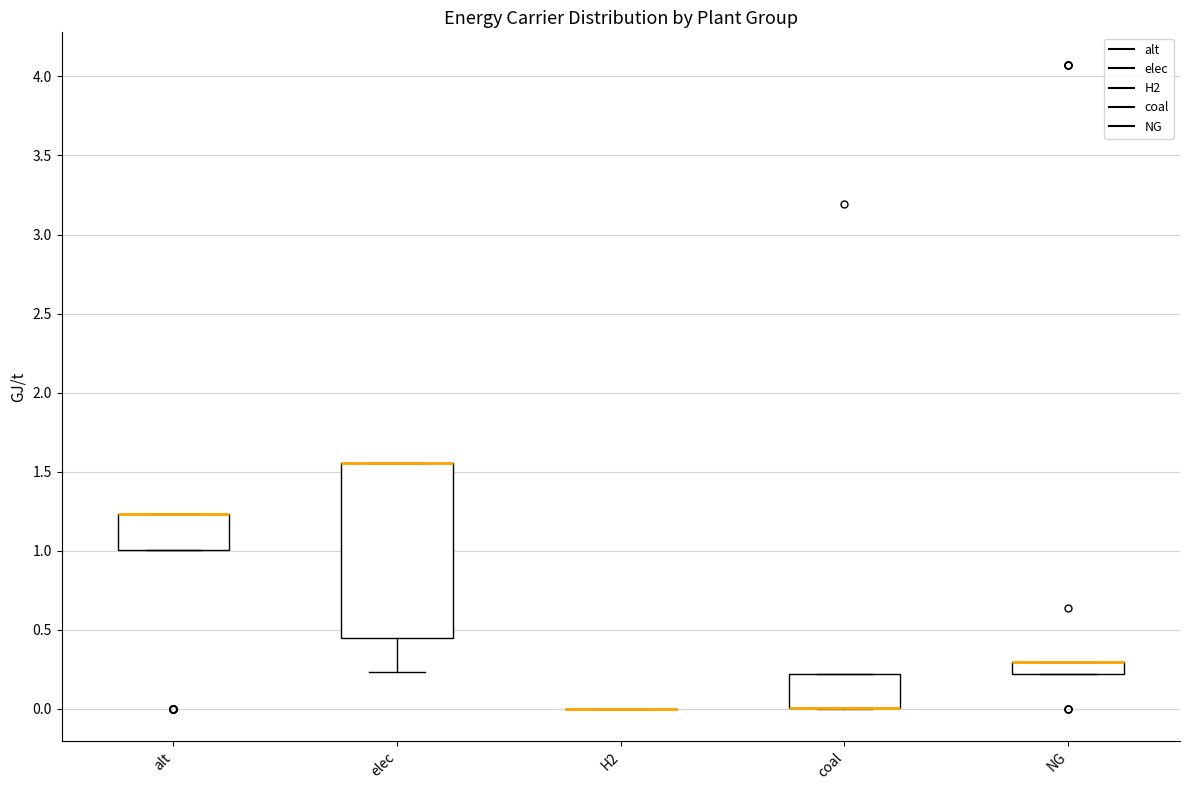

Reading left to right, transcribe this box plot: for each box, give where its median line is, the range the box spans, and where its two whiskers end, as read against the y-axis. The values are not printed on the chart, so give them approximately, as read against the axis.

alt: median 1.25 (drawn on the box's upper edge), box 1.00 to 1.25, whiskers 1.00 to 1.25
elec: median 1.55 (drawn on the box's upper edge), box 0.45 to 1.55, whiskers 0.25 to 1.55
H2: box collapsed to a line at 0.00, whiskers 0.00 to 0.00
coal: median 0.00 (drawn on the box's lower edge), box 0.00 to 0.20, whiskers 0.00 to 0.20
NG: median 0.30 (drawn on the box's upper edge), box 0.20 to 0.30, whiskers 0.20 to 0.30